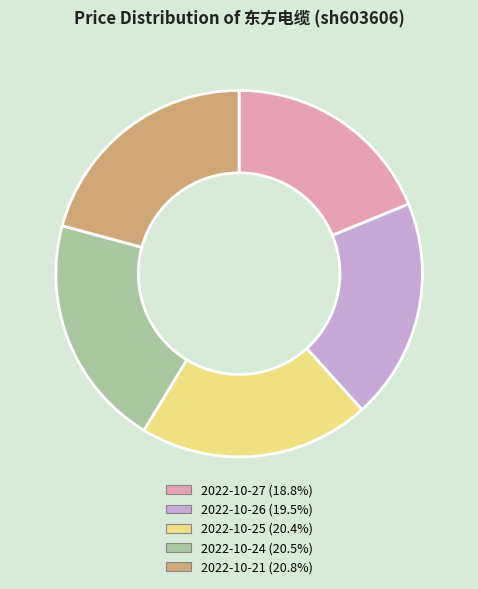

Does 2022-10-25 account for over 50% of the chart?

No